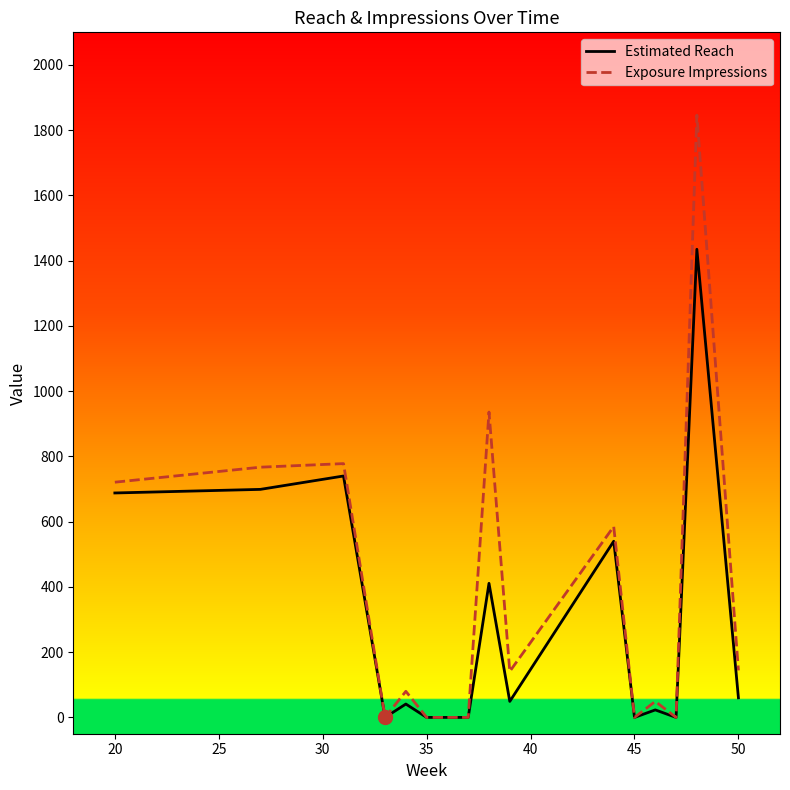

Rank the series by their maximum value, from lowest to highest.

Estimated Reach, Exposure Impressions